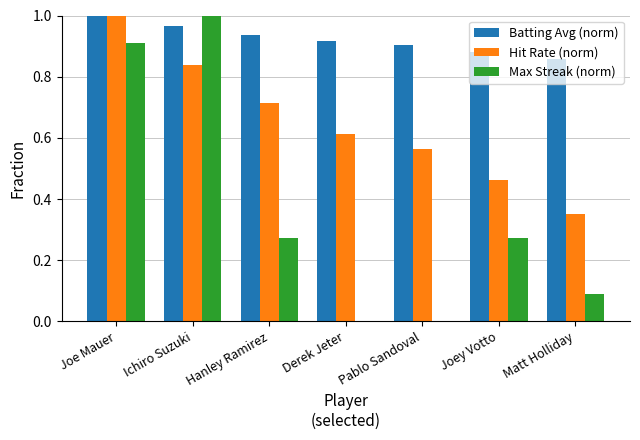

The value of Max Streak (norm) at Ichiro Suzuki is 1.5. True or false?

False